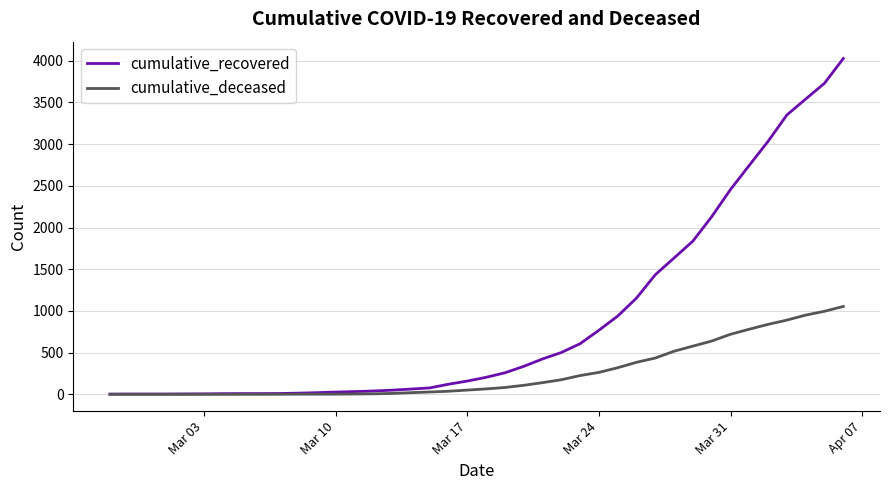

What is the average value of the cumulative_deceased series?

258